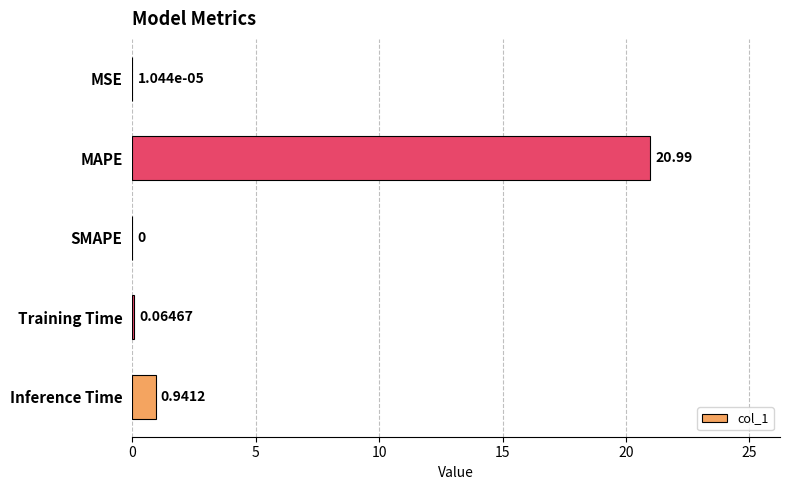

Where is the data nearest to the value 10?

Inference Time